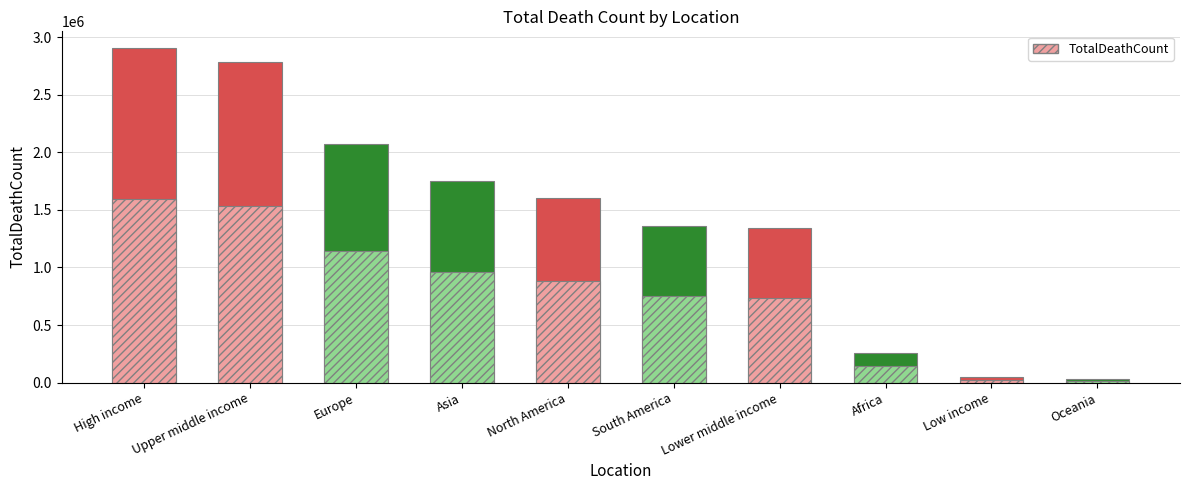

Does the chart contain stacked bars?

No